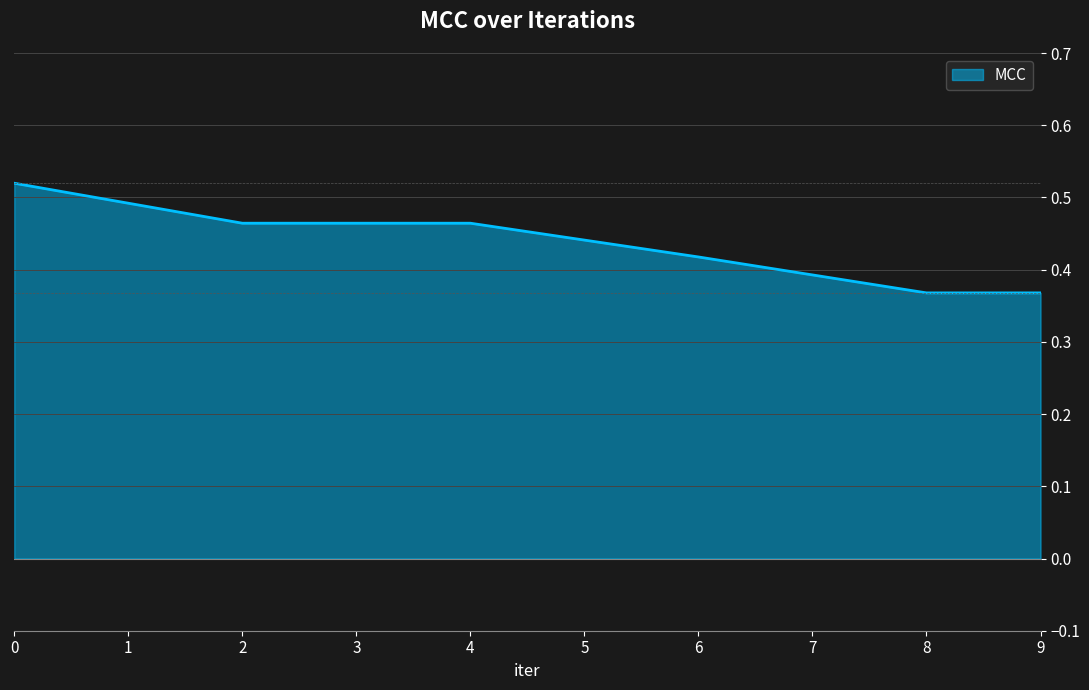

What is the difference between the values at 4 and 9?

0.1